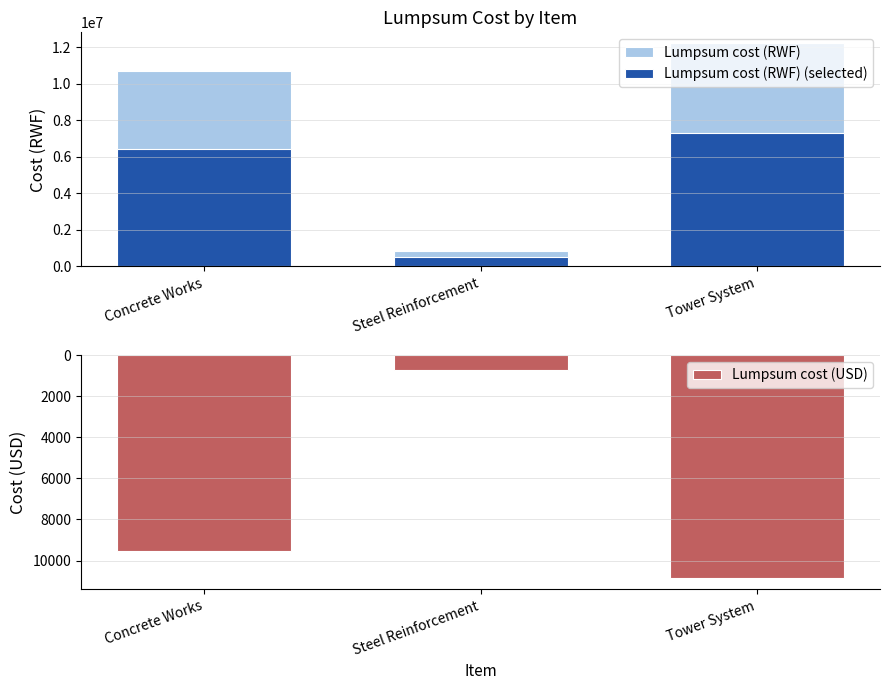

What position from the left is Concrete Works?

1